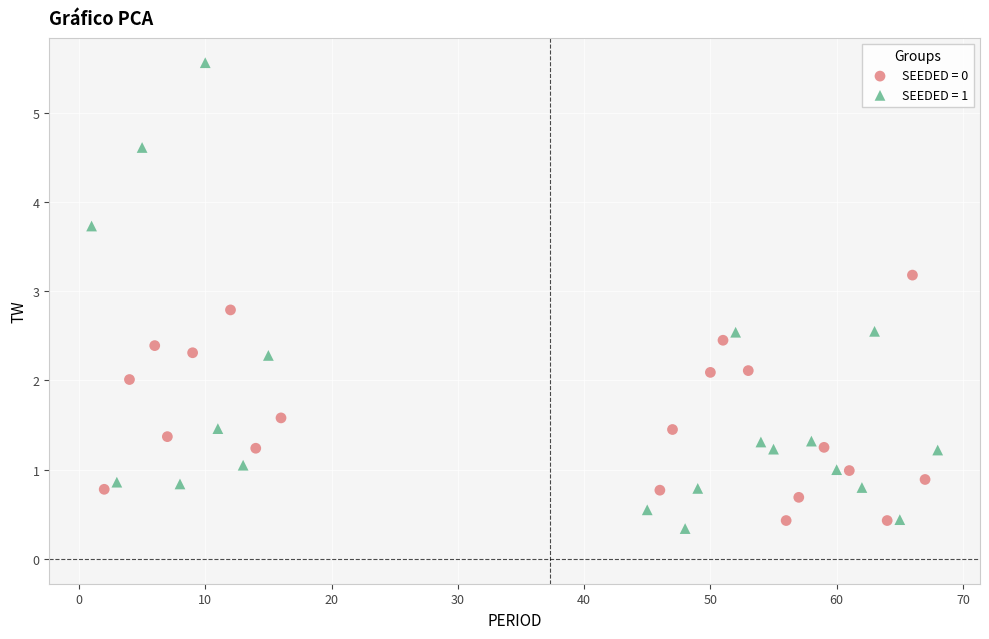

Which series has the widest spread of Y values?

SEEDED = 1